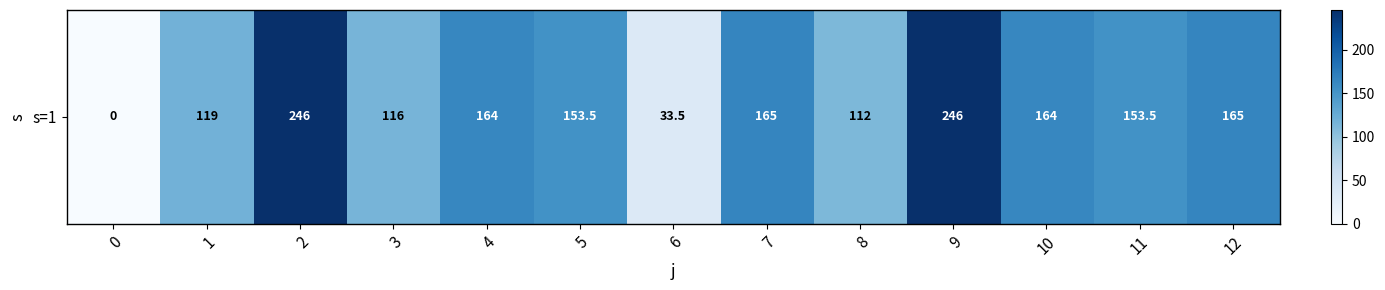

What is the change in value from 0 to 7?

+165.0